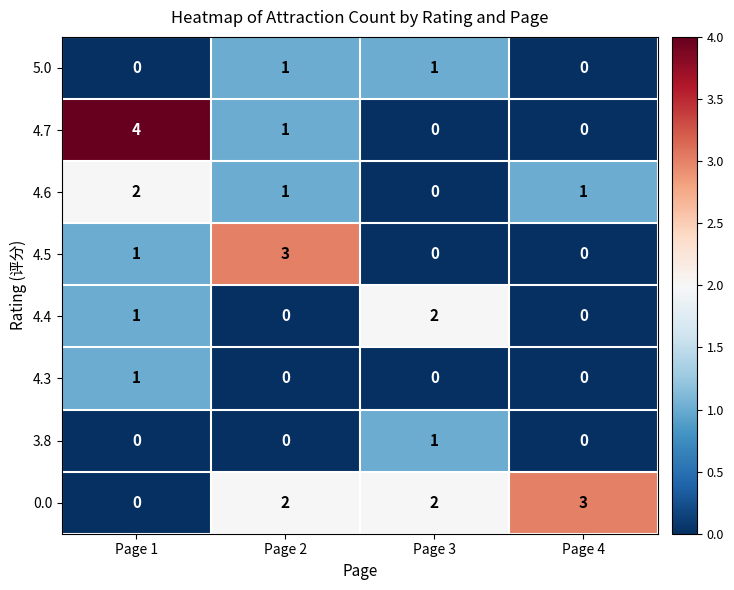

Which category has the highest value across all series?

Page 1